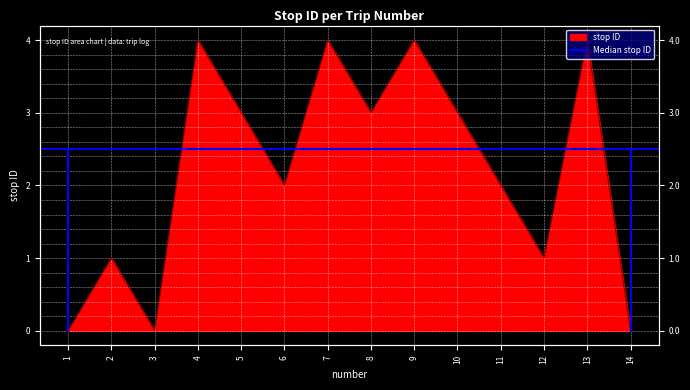

What is the difference between the second highest and second lowest values?

4